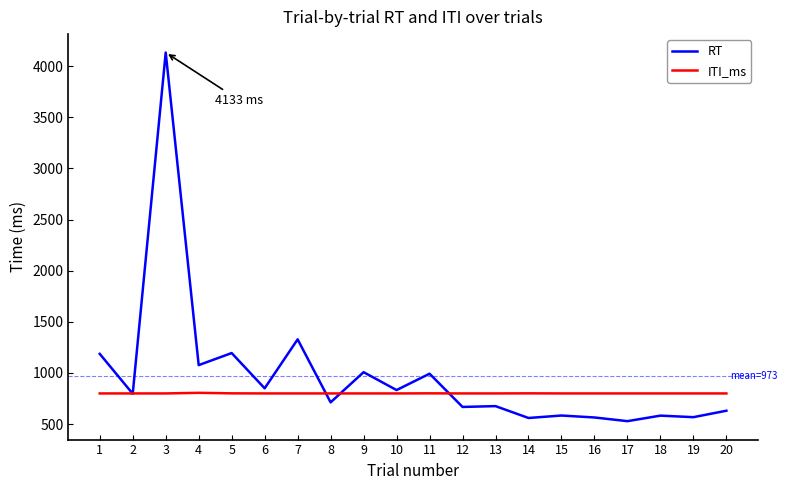

True or false: ITI_ms has a value of 799 at 16.

True